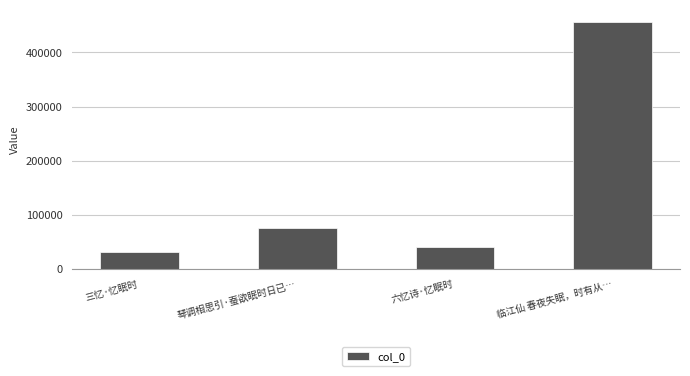

What is the difference between the second highest and second lowest values?

34591